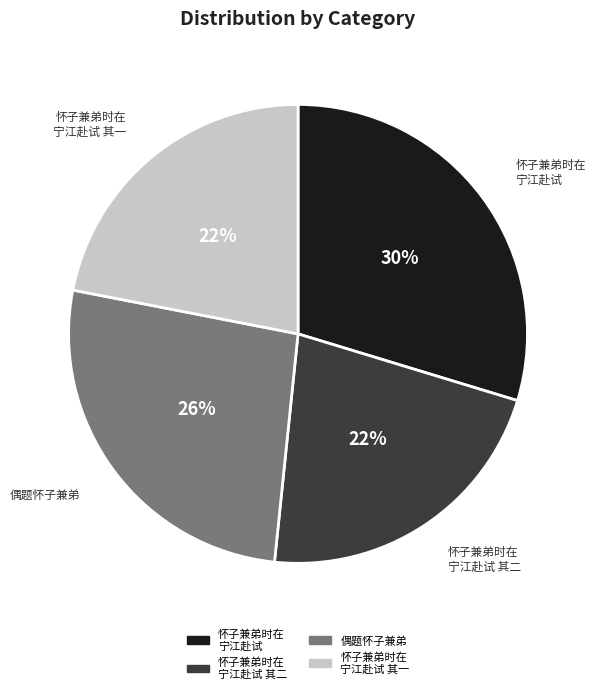

Which slice is the largest?

怀子兼弟时在 宁江赴试